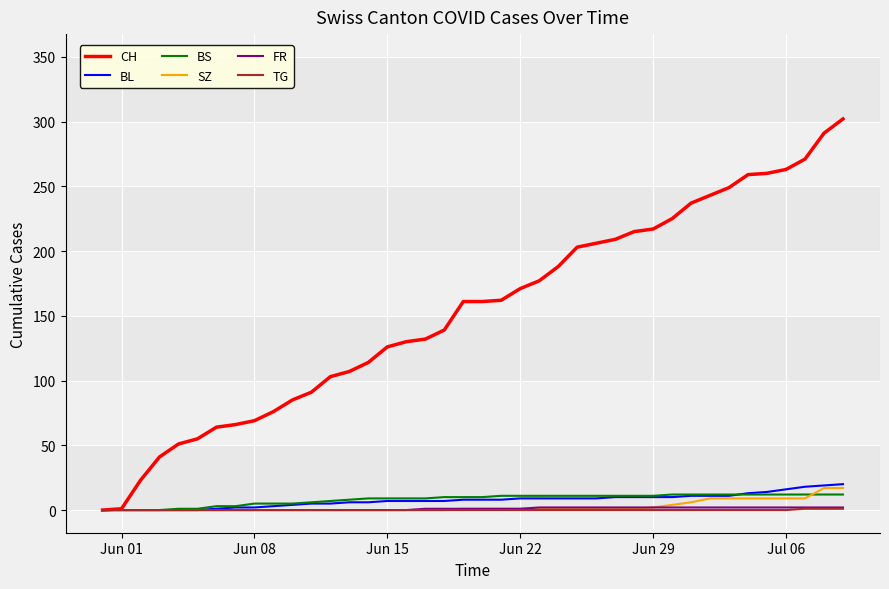

Which series has the largest range (max minus min)?

CH